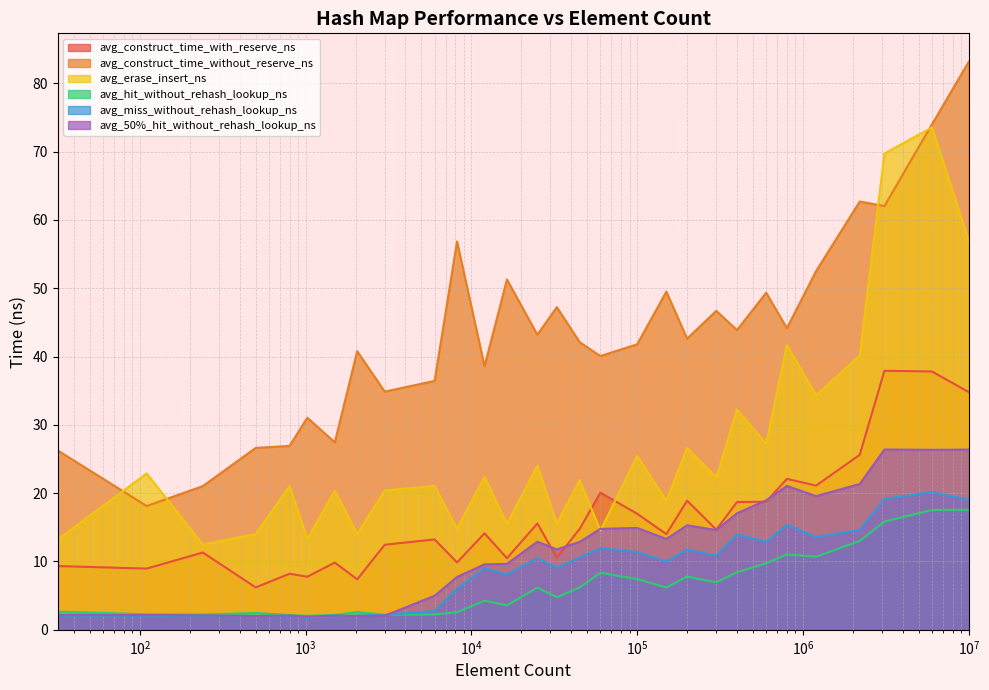

How many interior local peaks does the avg_hit_without_rehash_lookup_ns series have?

7